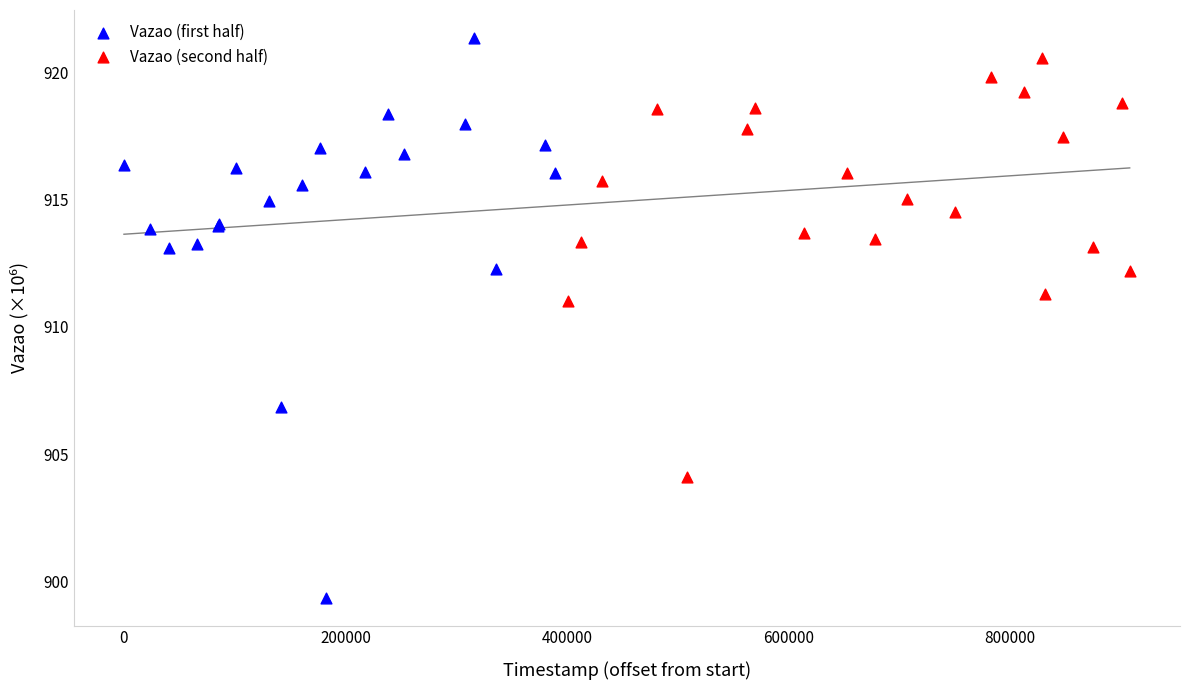

Which series has the largest Y range (max minus min)?

Vazao (first half)